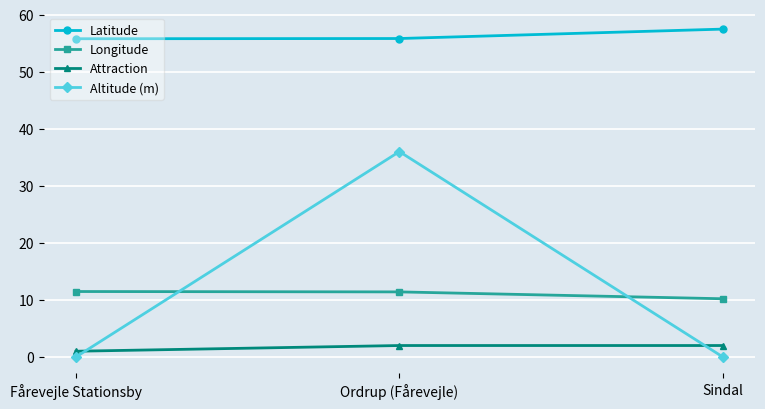

What is the difference between the maximum and minimum values in the Attraction series?

1.0